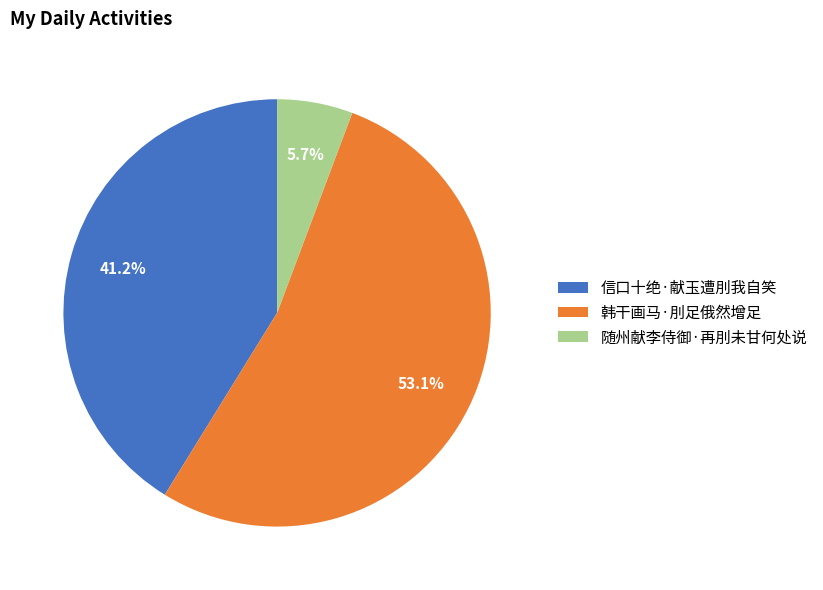

To the nearest percent, what portion does 信口十绝·献玉遭刖我自笑 represent?

41%